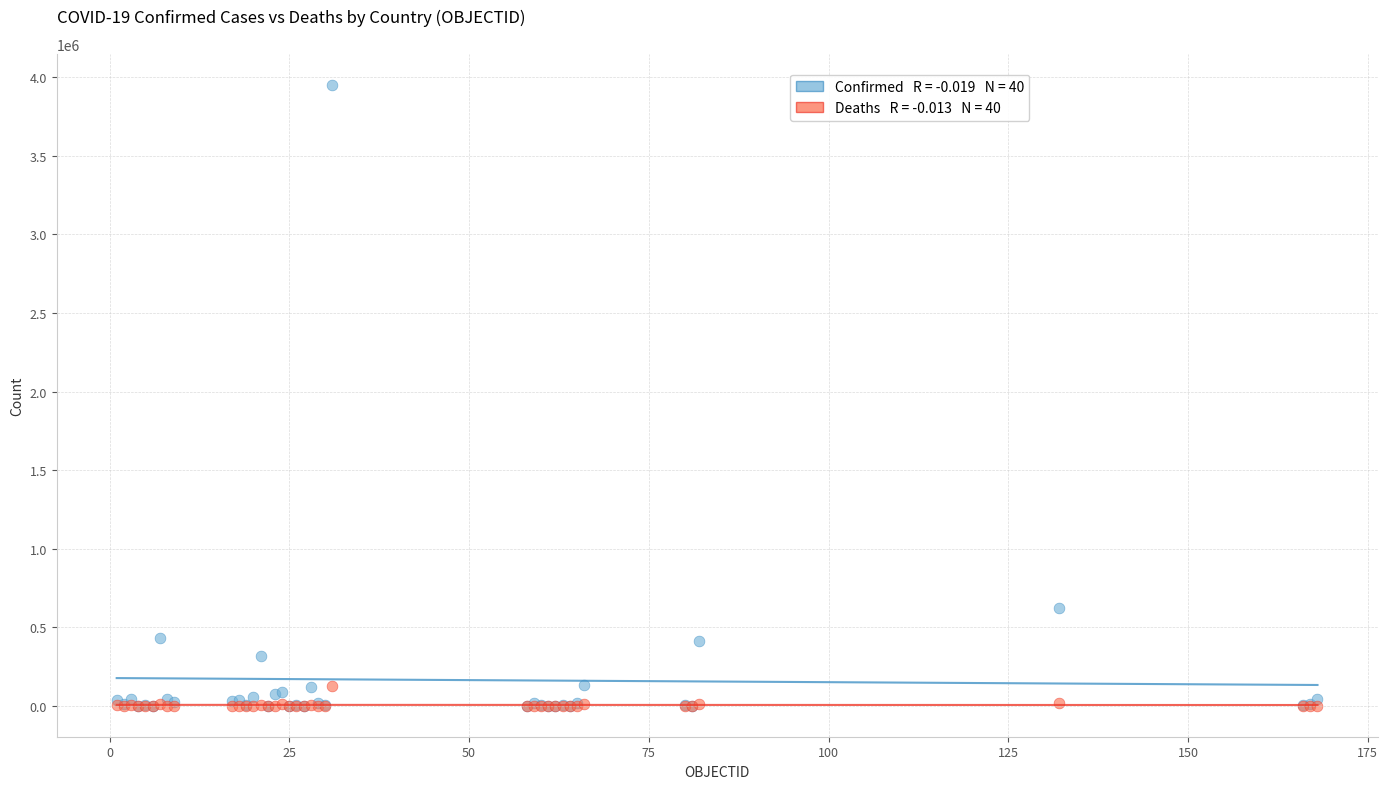

Across all series, what Y value is closest to 1975465?

624026